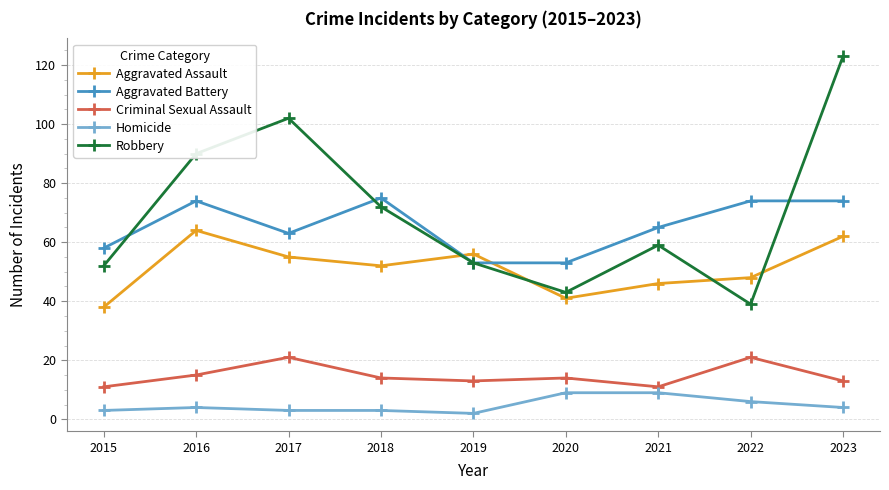

Is it true that Aggravated Battery equals 74 at 2016?

True